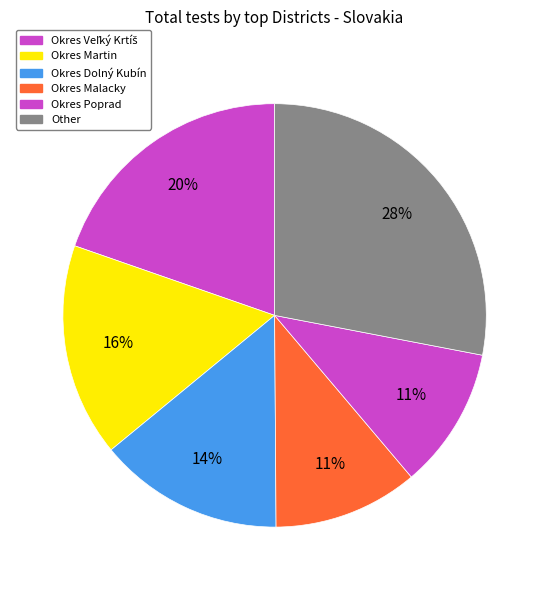

To the nearest percent, what is the difference between the Other and Okres Poprad slice percentages?

17%